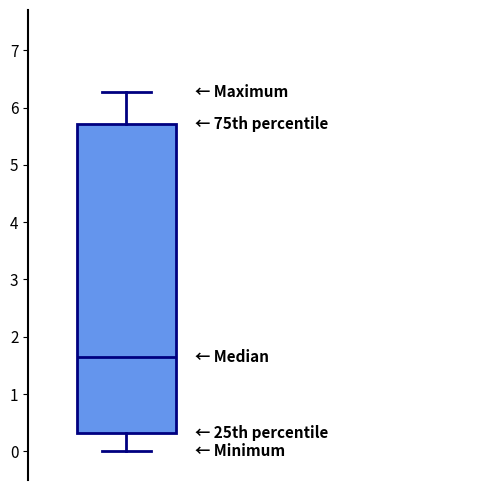

Where does the upper whisker of the box end on the y-axis? The values are not printed on the chart, so give them approximately, as read against the axis.

6.3